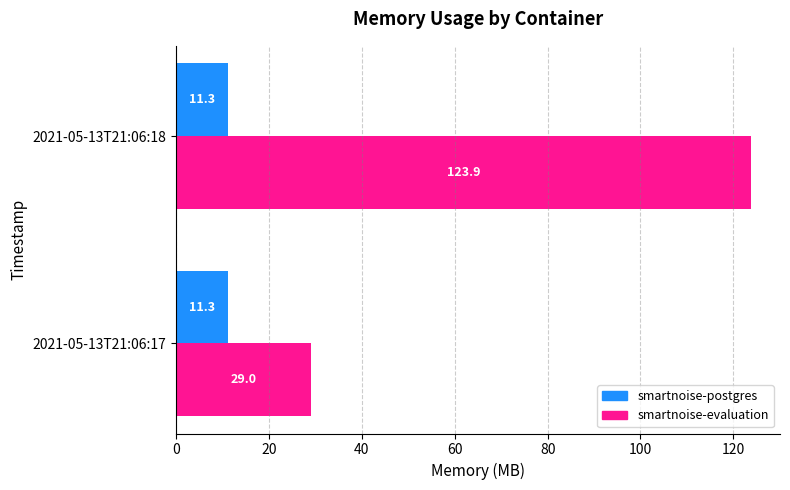

Which series has the largest total across all categories?

smartnoise-evaluation